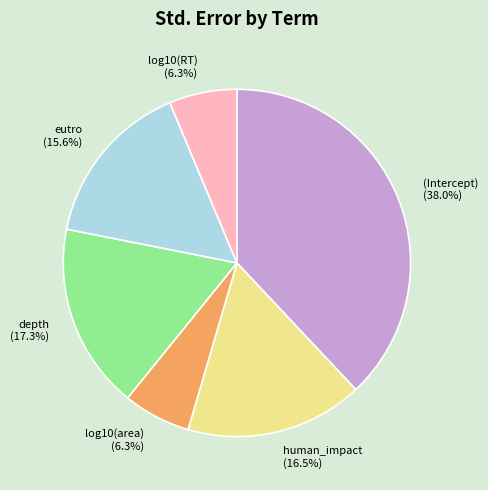

Which has a higher value, log10(area) or human_impact?

human_impact